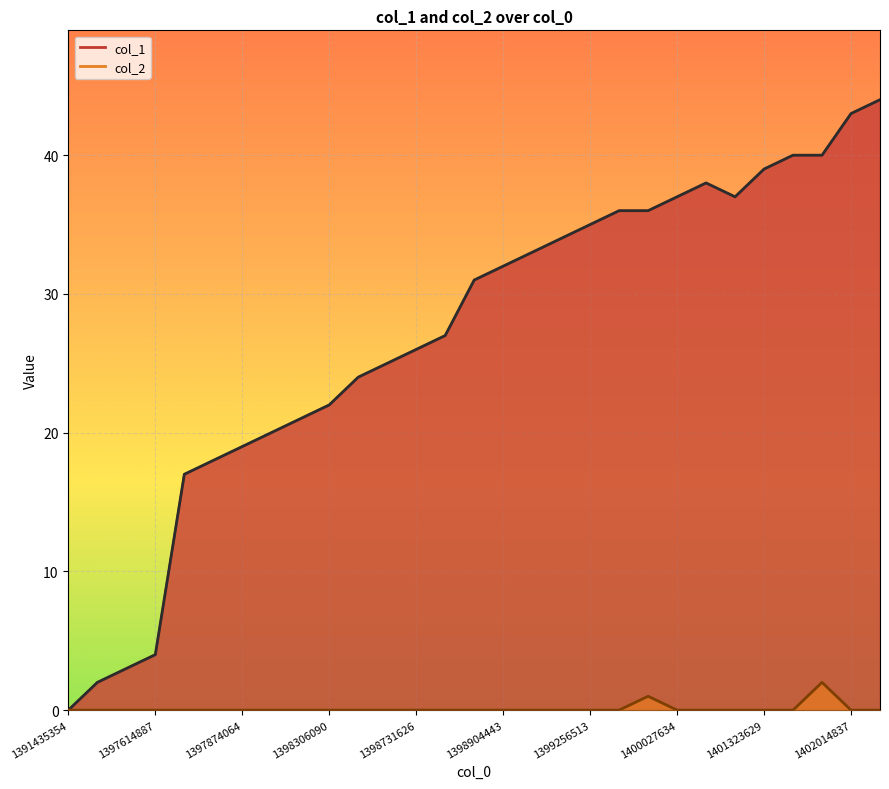

In col_1, how many points are lower than both neighbors (excluding endpoints)?

1